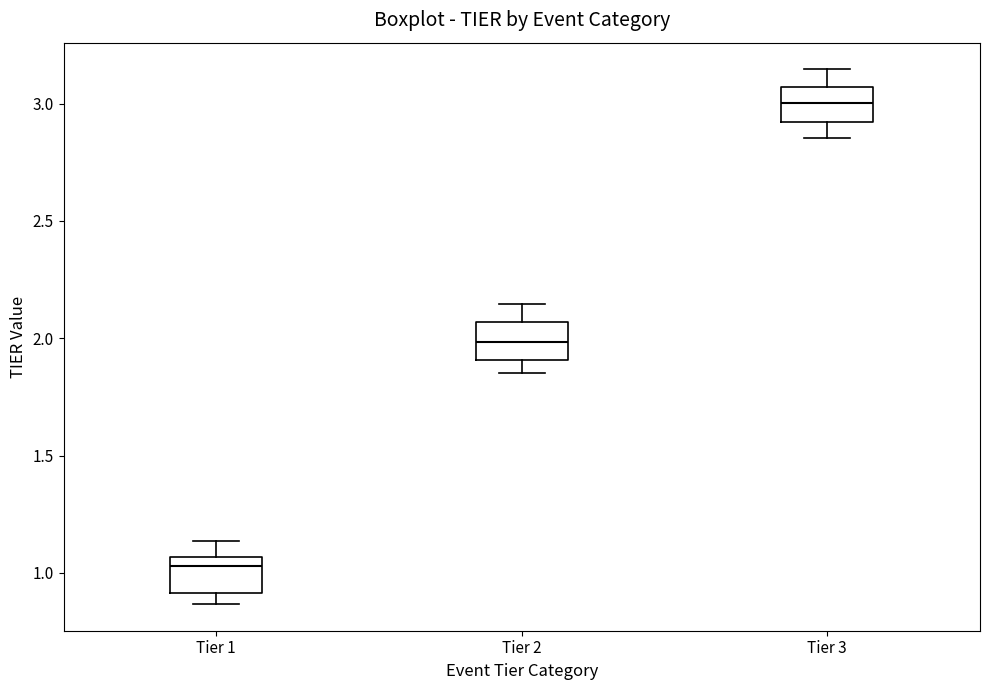

Reading left to right, read every box against the y-axis: the position of its median line, the range the box covers, and the ends of its whiskers. The values are not printed on the chart, so give them approximately, as read against the axis.

Tier 1: median 1.05 (just below the box's upper edge), box 0.90 to 1.05, whiskers 0.85 to 1.15
Tier 2: median 2.00, box 1.90 to 2.05, whiskers 1.85 to 2.15
Tier 3: median 3.00, box 2.90 to 3.05, whiskers 2.85 to 3.15